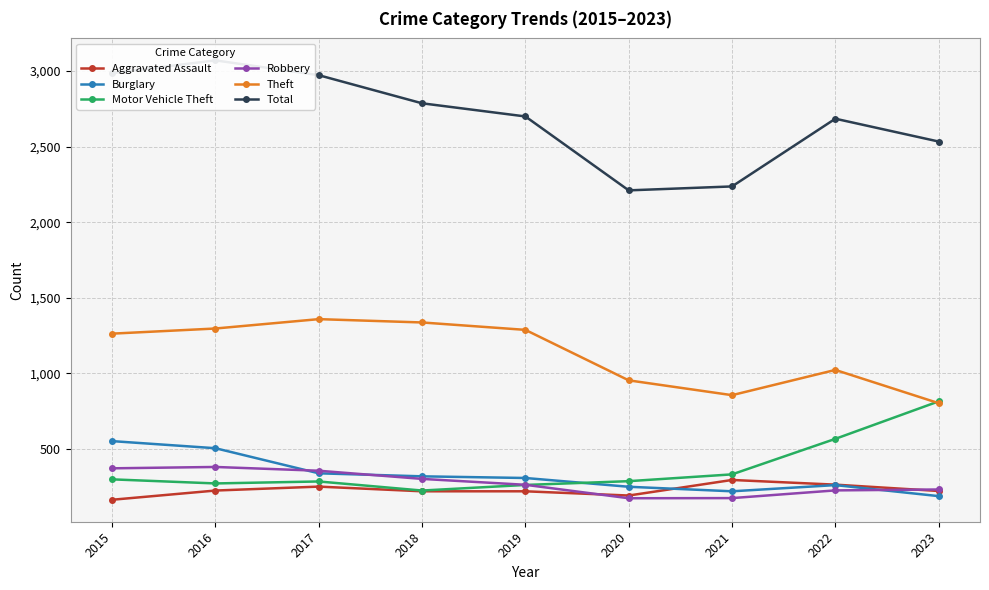

Reading left to right, list all the values displayed in this chart.

Aggravated Assault: 164	225	251	220	220	192	295	264	222
Burglary: 552	505	339	319	308	250	220	261	188
Motor Vehicle Theft: 299	272	285	225	262	287	332	567	815
Robbery: 372	381	356	302	263	174	175	226	232
Theft: 1263	1297	1359	1337	1288	954	856	1023	803
Total: 2987	3071	2973	2787	2700	2211	2237	2685	2534